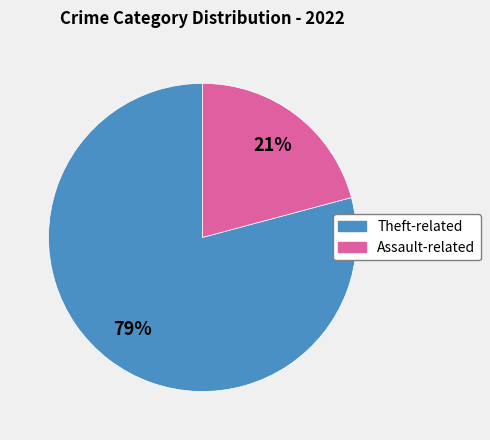

Does any single category account for the majority?

Yes